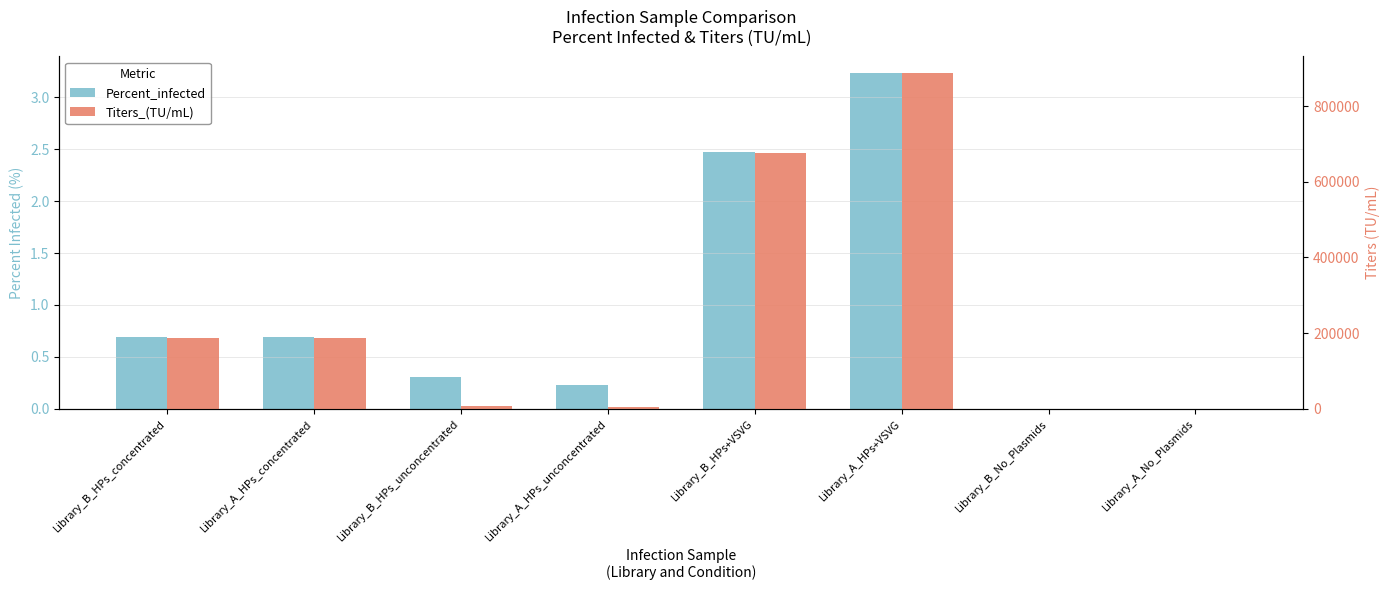

At which category does the chart reach its minimum across all series?

Library_B_No_Plasmids